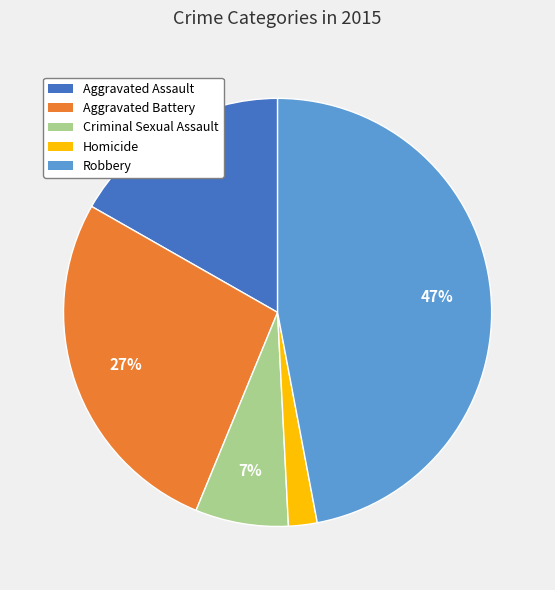

Which slice is the largest?

Robbery